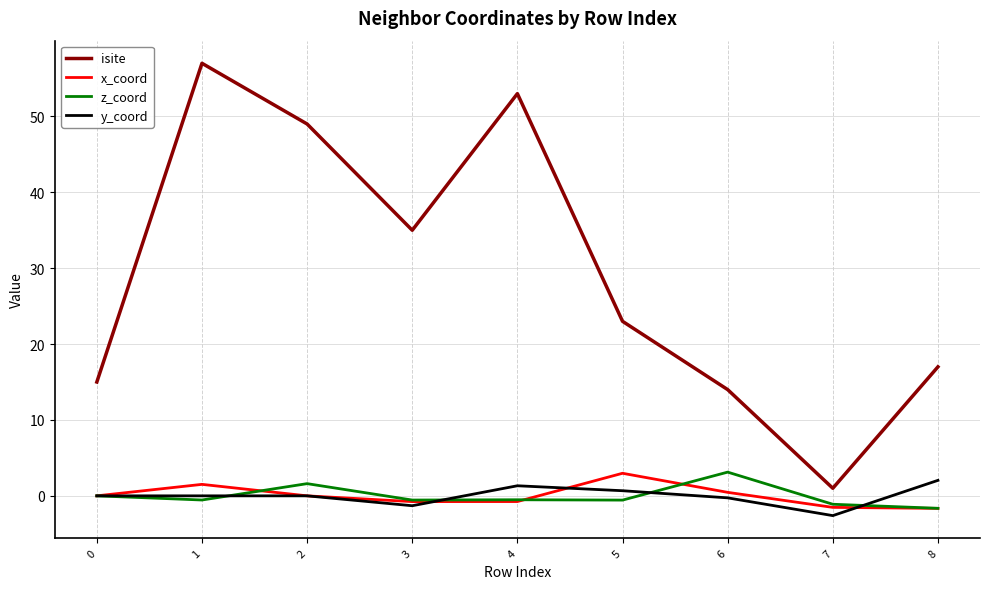

After their last crossing, which series has the higher values: y_coord or z_coord?

y_coord